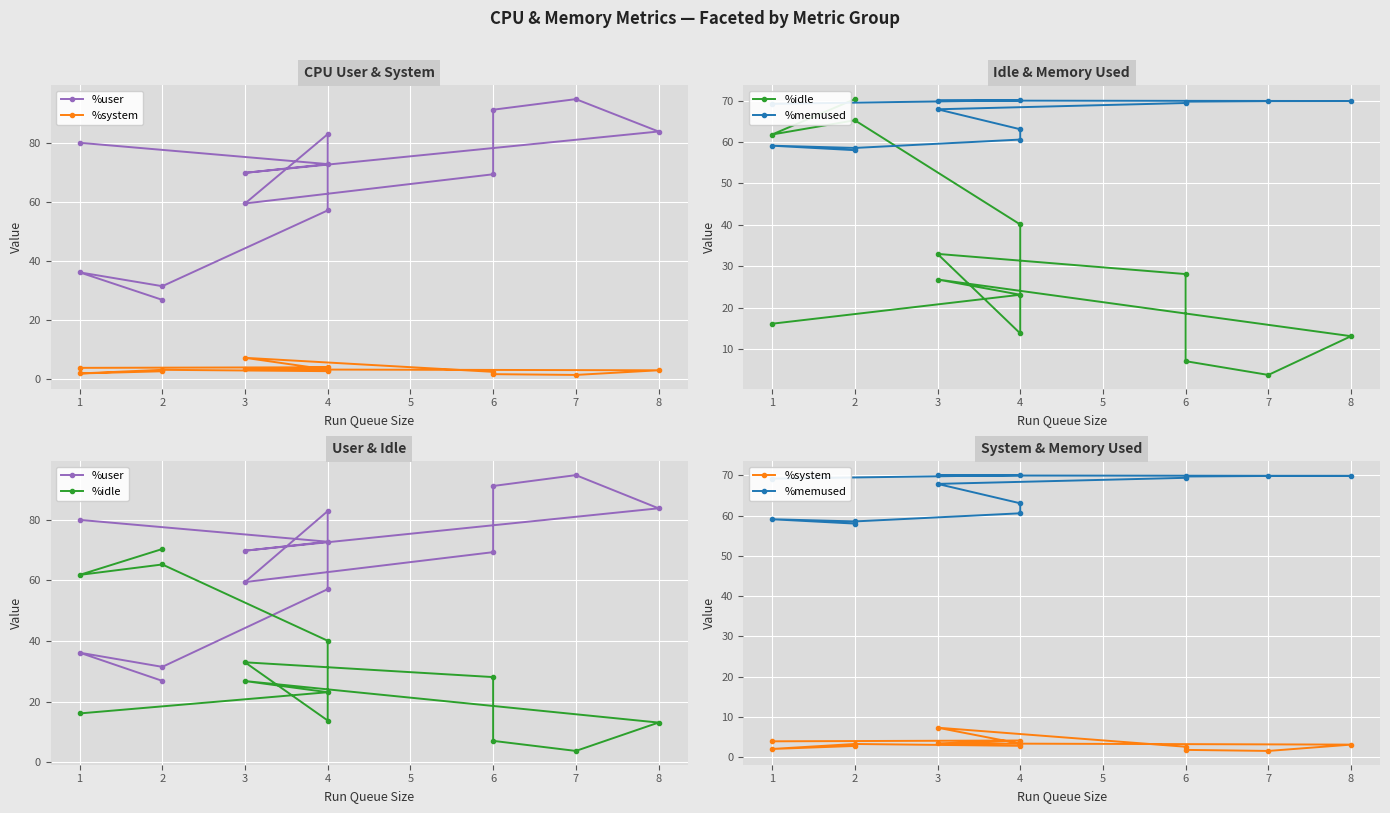

At which label does %user first exceed 69?

4